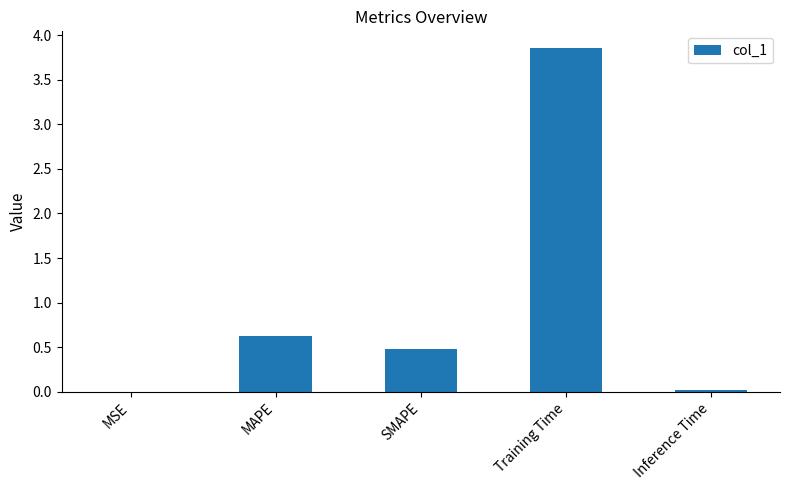

What is the sum of all values?

5.0